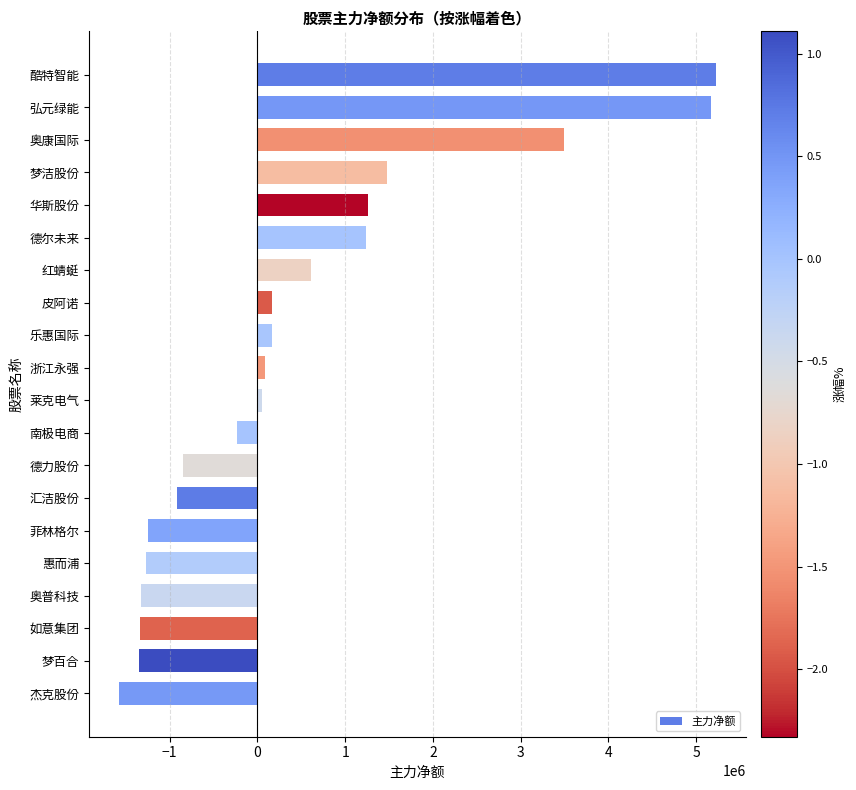

Is it true that the value at 奥普科技 is -269453?

False